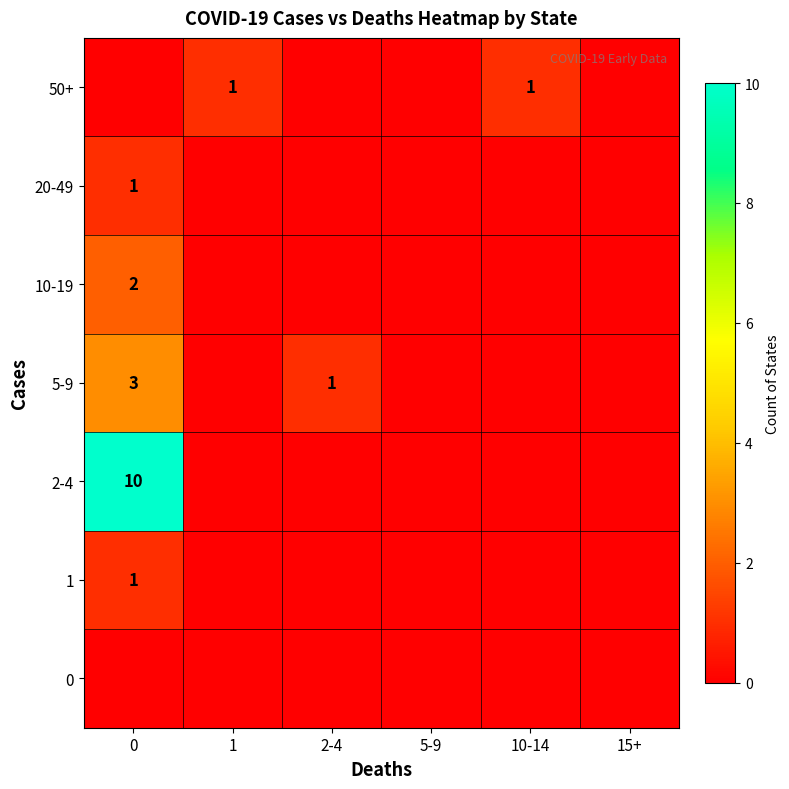

True or false: 50+ has a value of 2 at 10-14.

False